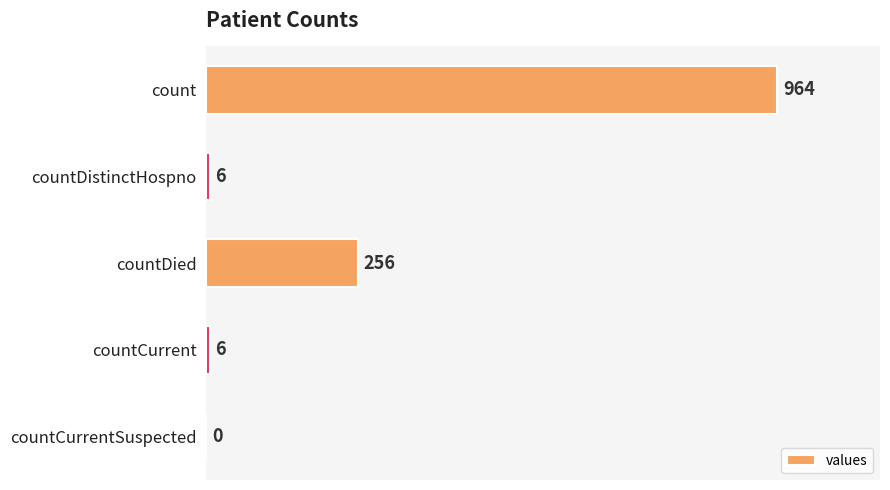

Is it true that the value at countDistinctHospno is 6?

True